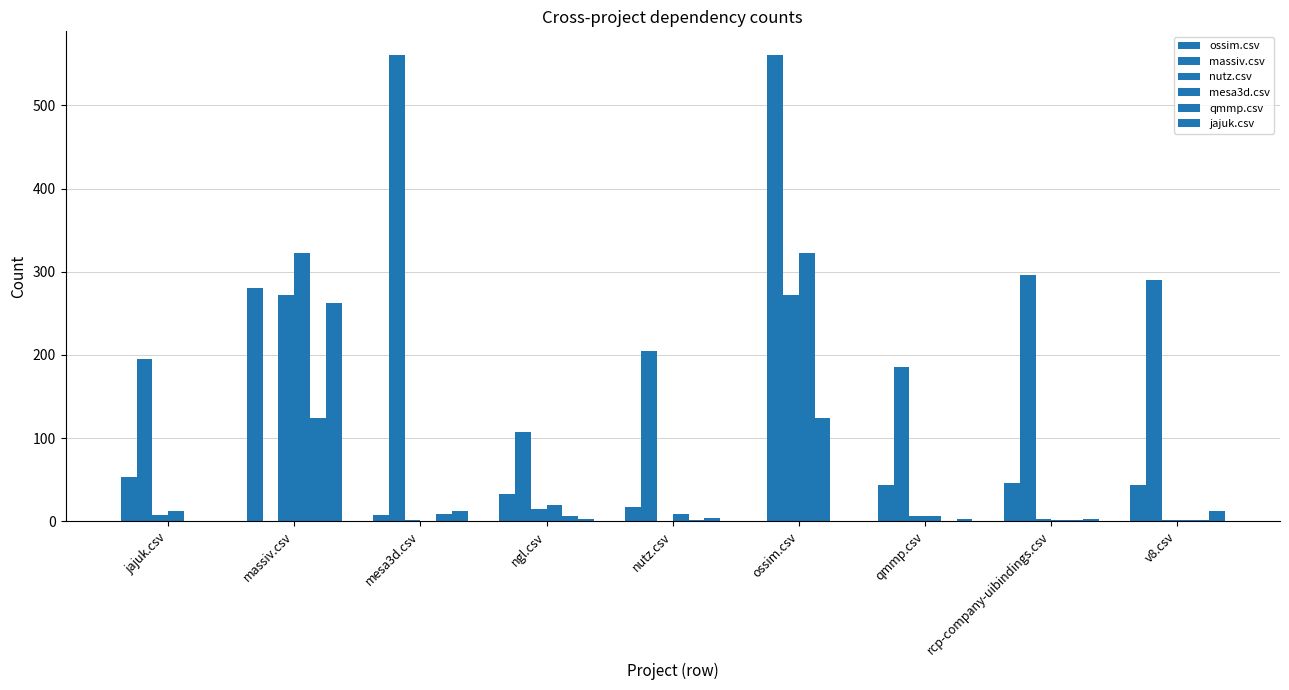

Rank the series at massiv.csv from highest to lowest value.

mesa3d.csv, ossim.csv, nutz.csv, jajuk.csv, qmmp.csv, massiv.csv